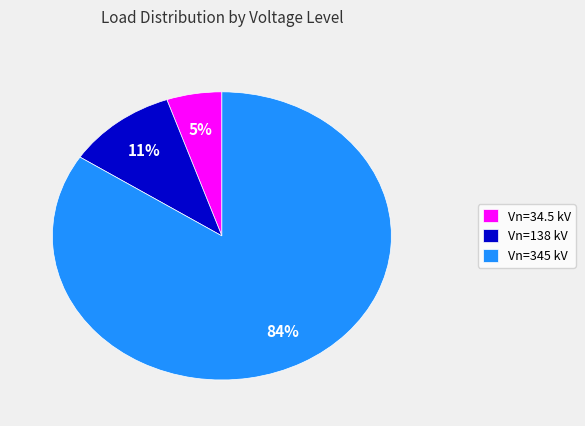

To the nearest percent, what percentage of the pie is Vn=34.5 kV?

5%